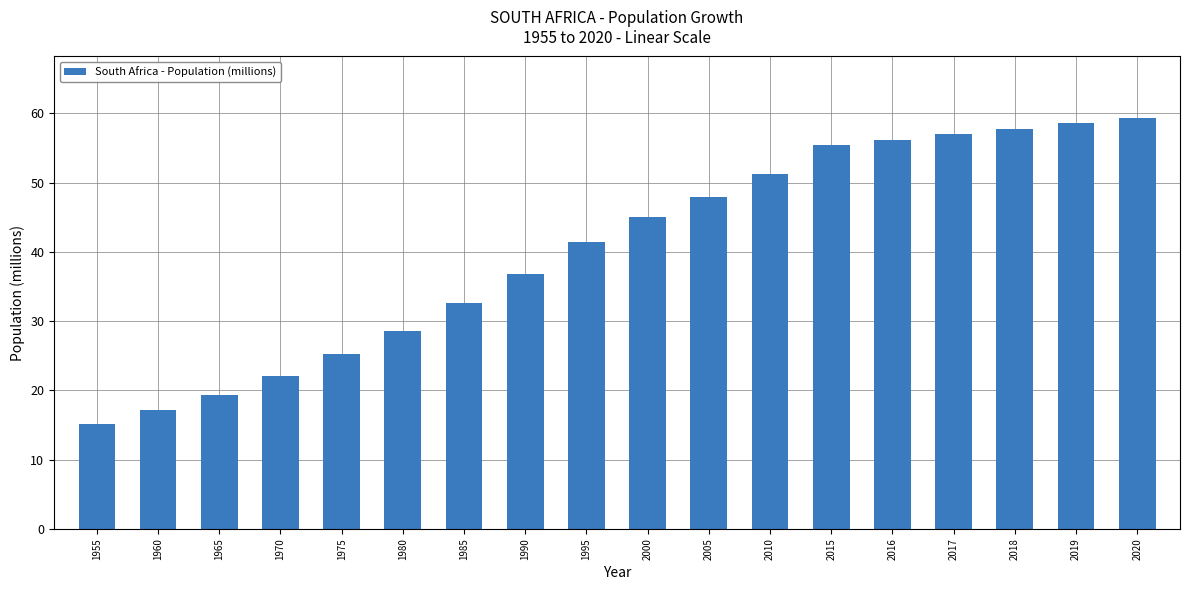

What is the ratio of the value at 2016 to the value at 1975?

2.2